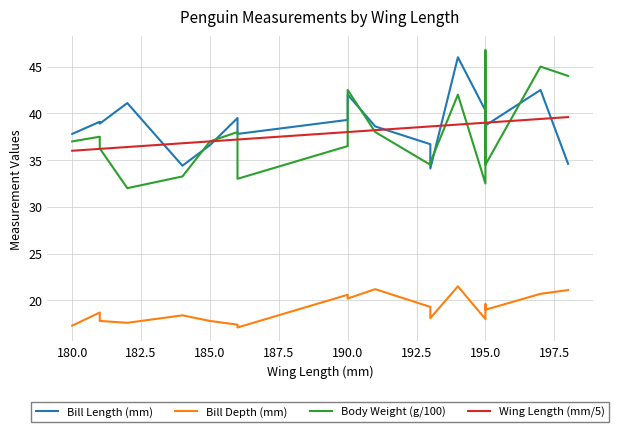

True or false: Wing Length (mm/5) and Bill Length (mm) cross at least once.

True